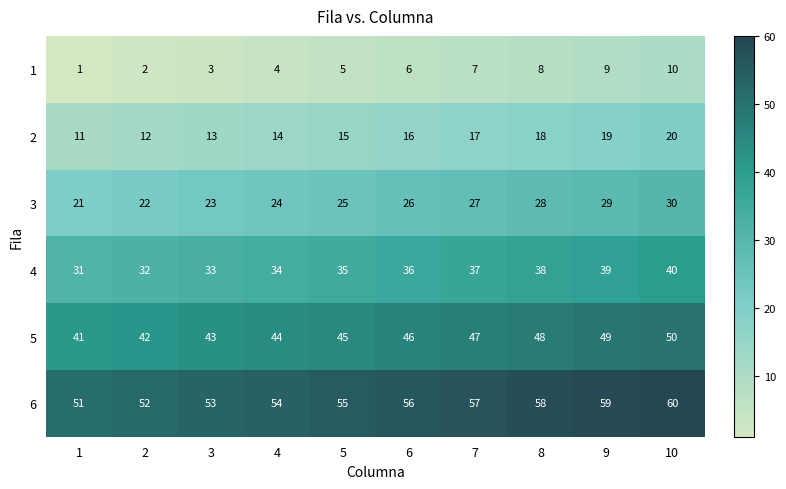

What is the approximate value of 4 at 9?

39